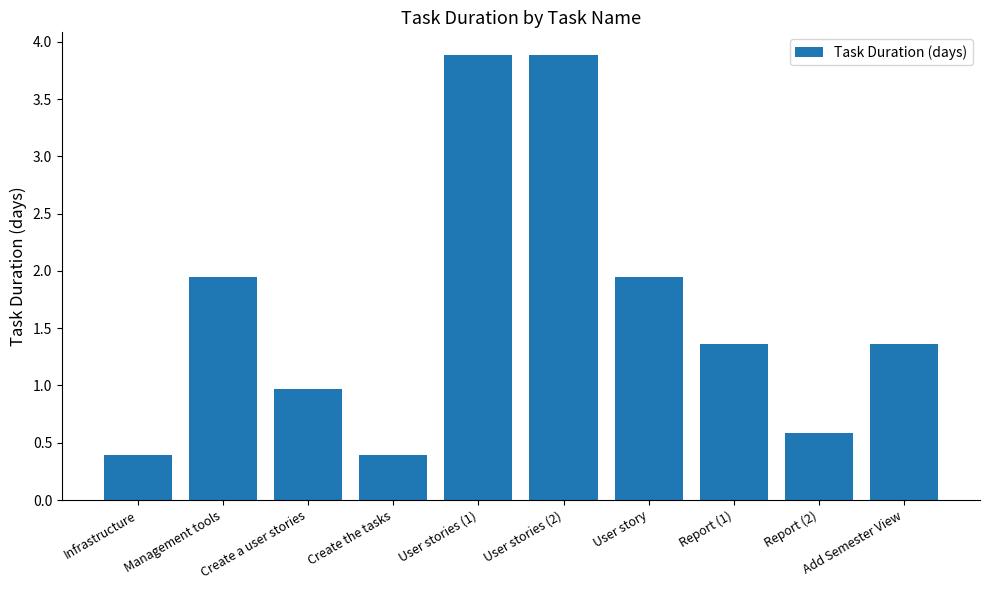

What is the difference between the maximum and minimum values?

3.5